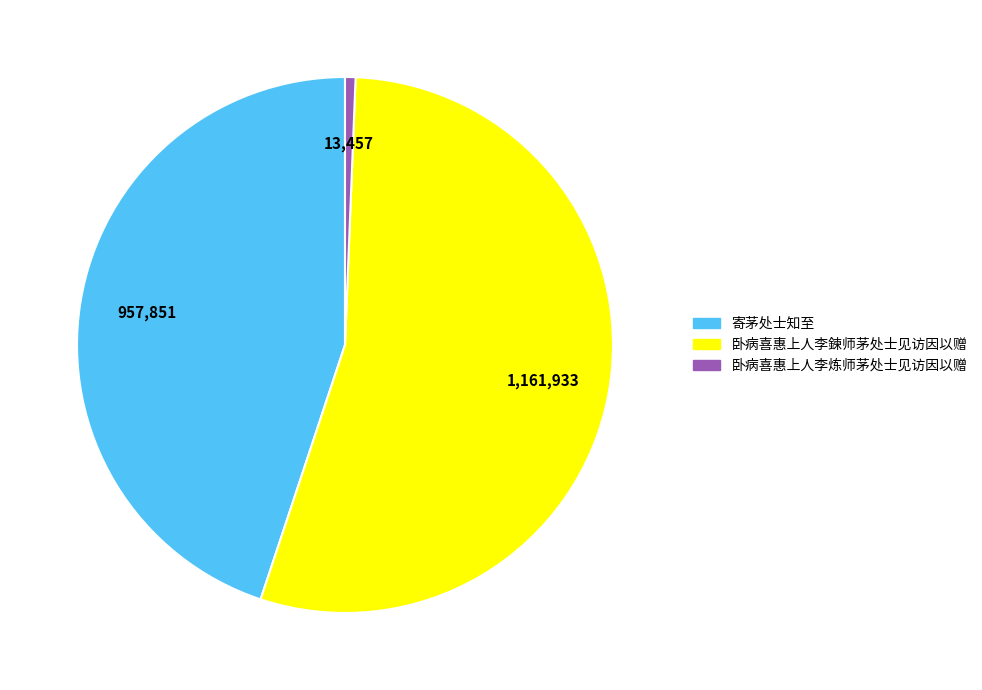

What is the ratio of the value at 卧病喜惠上人李鍊师茅处士见访因以赠 to the value at 卧病喜惠上人李炼师茅处士见访因以赠?

86.3